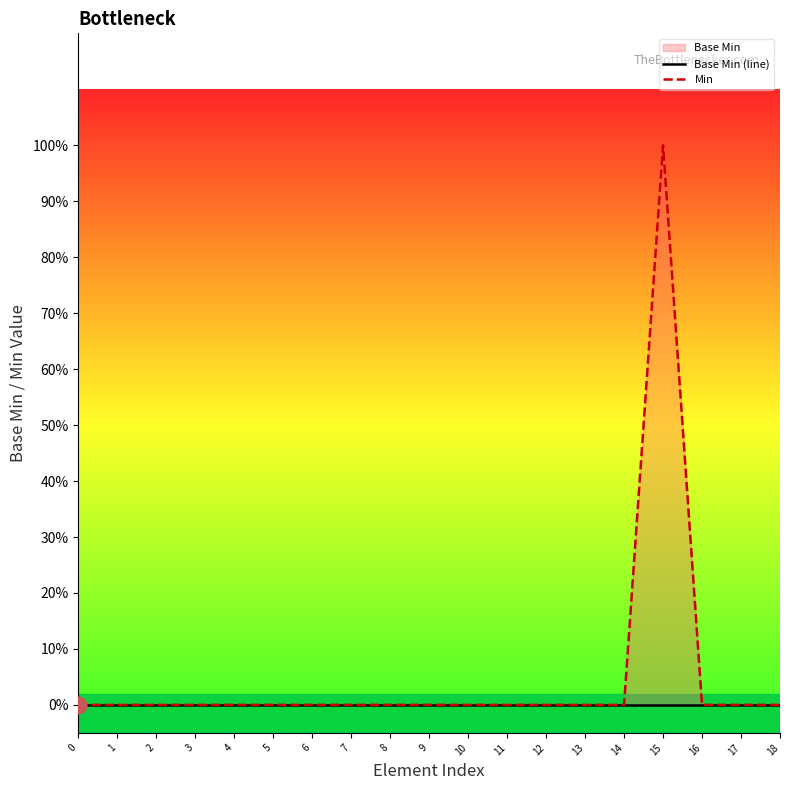

Reading left to right, transcribe all the data shown in this chart.

Base Min (line): 0	0	0	0	0	0	0	0	0	0	0	0	0	0	0	0	0	0	0
Min: 0	0	0	0	0	0	0	0	0	0	0	0	0	0	0	1	0	0	0